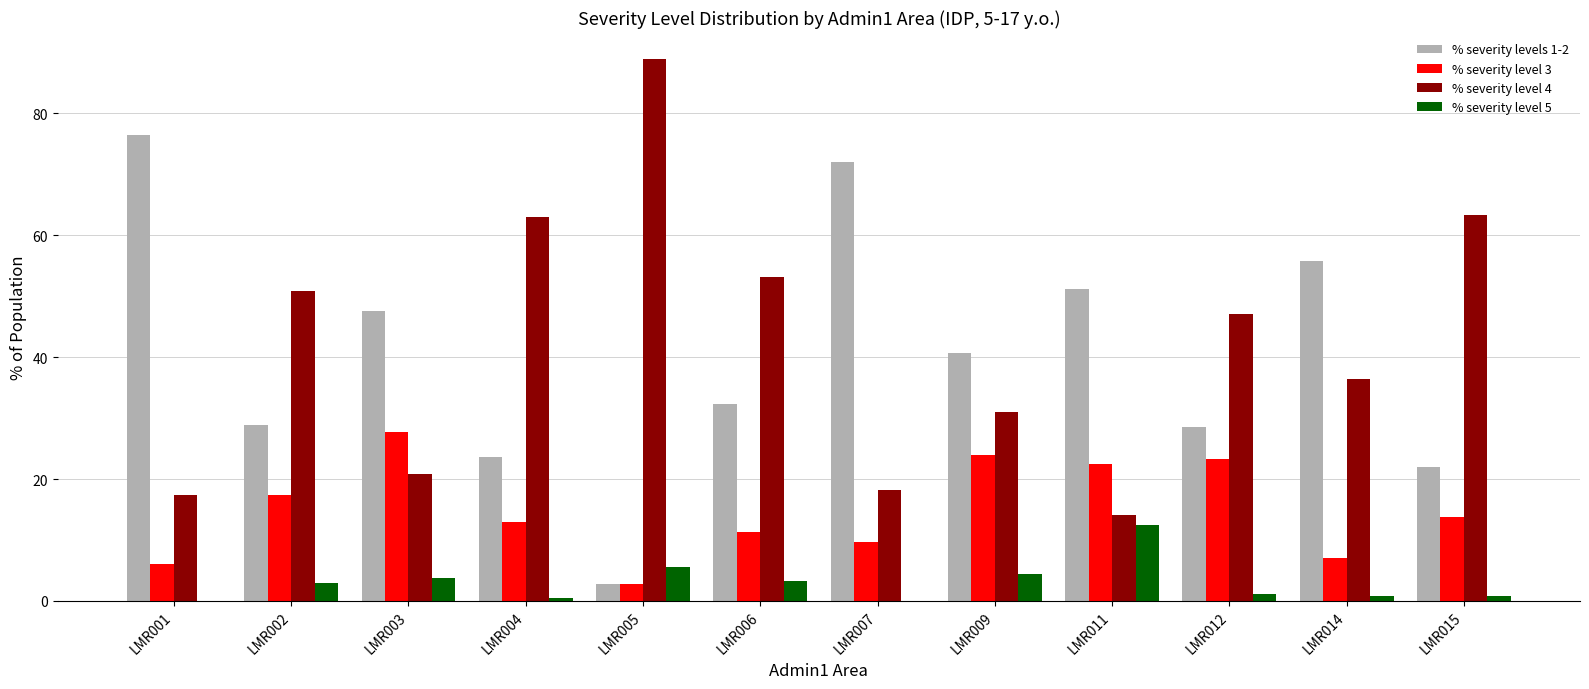

What is the sum of the % severity level 4 values at LMR011 and LMR007?

32.3